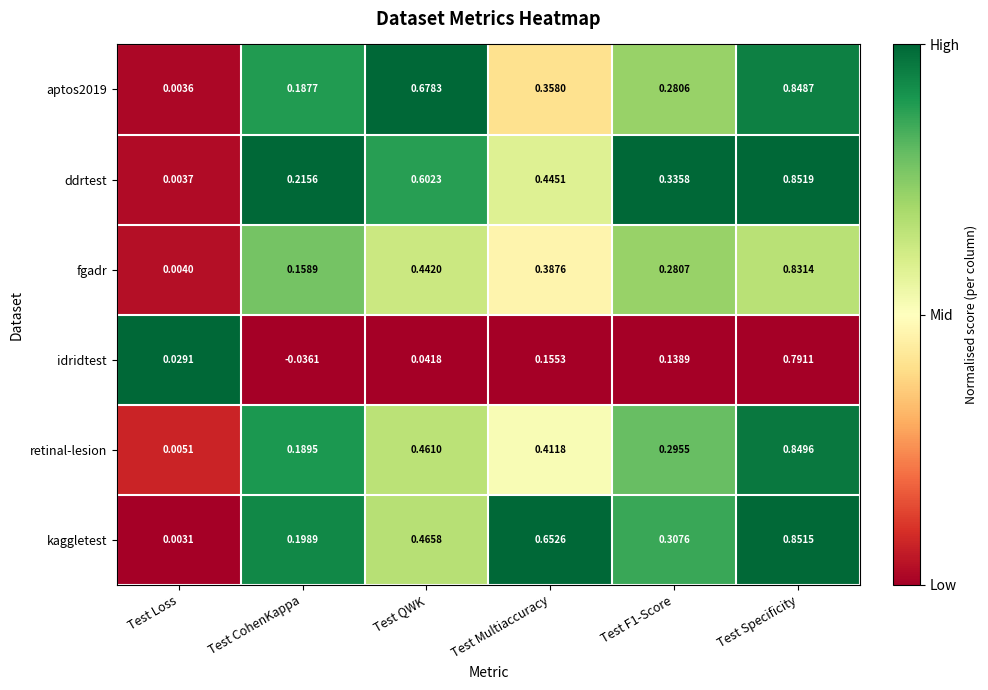

Which series has the largest total across all categories?

kaggletest